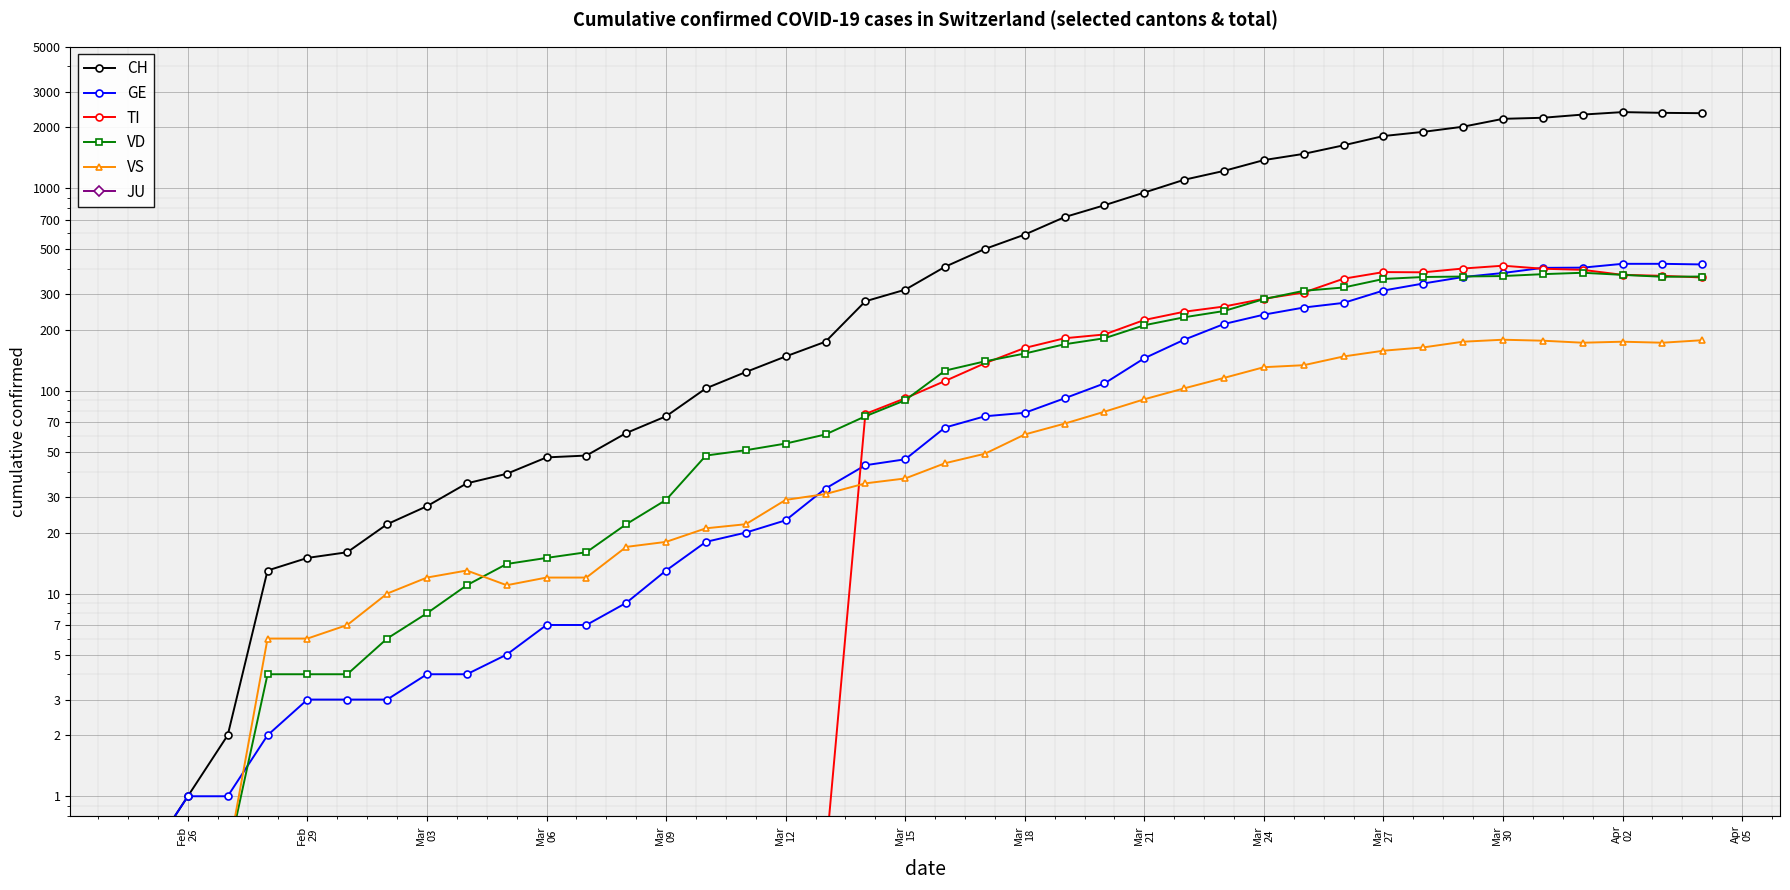

True or false: VS has more than 0 points higher than both neighbors.

True